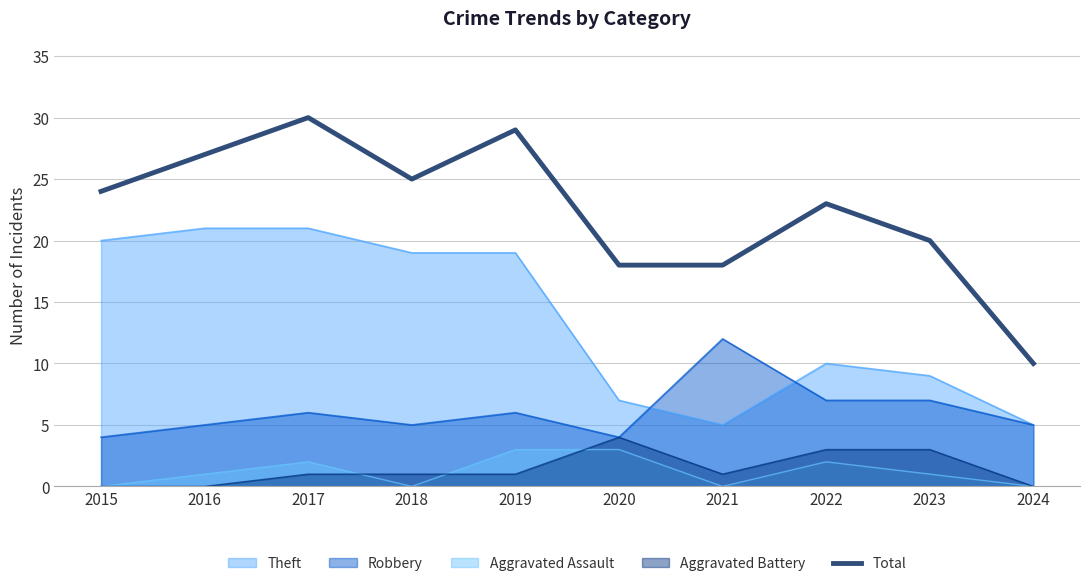

Reading left to right, extract all data points from this chart.

24	27	30	25	29	18	18	23	20	10